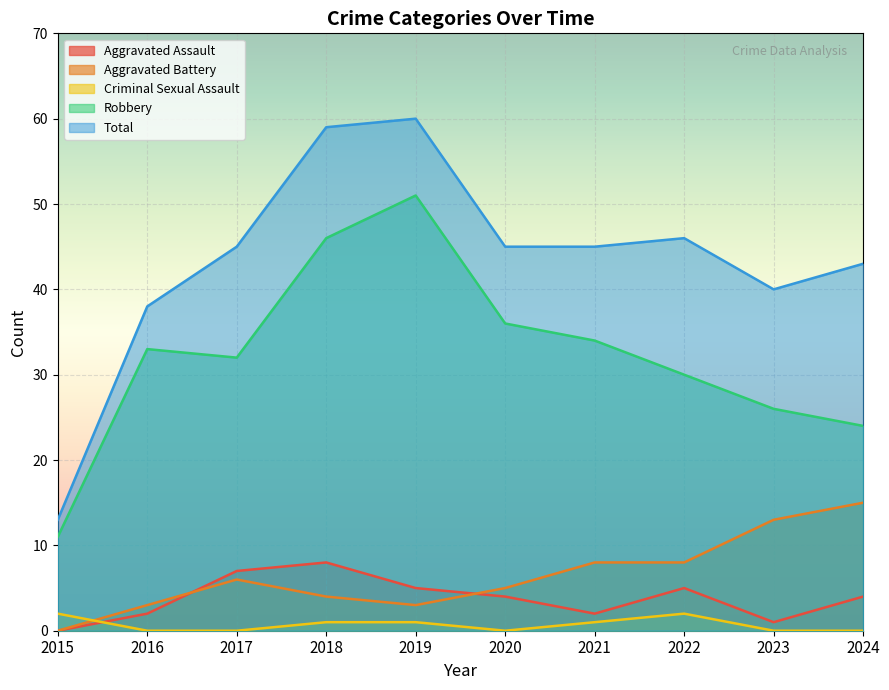

Reading left to right, what are all the values shown in this chart?

Aggravated Assault: 2015=0	2016=2	2017=7	2018=8	2019=5	2020=4	2021=2	2022=5	2023=1	2024=4
Aggravated Battery: 2015=0	2016=3	2017=6	2018=4	2019=3	2020=5	2021=8	2022=8	2023=13	2024=15
Criminal Sexual Assault: 2015=2	2016=0	2017=0	2018=1	2019=1	2020=0	2021=1	2022=2	2023=0	2024=0
Robbery: 2015=11	2016=33	2017=32	2018=46	2019=51	2020=36	2021=34	2022=30	2023=26	2024=24
Total: 2015=13	2016=38	2017=45	2018=59	2019=60	2020=45	2021=45	2022=46	2023=40	2024=43